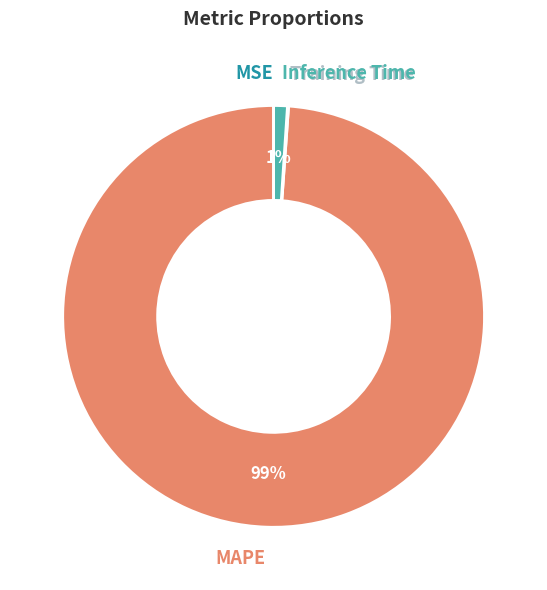

The MAPE slice represents 99% of the pie. True or false?

True